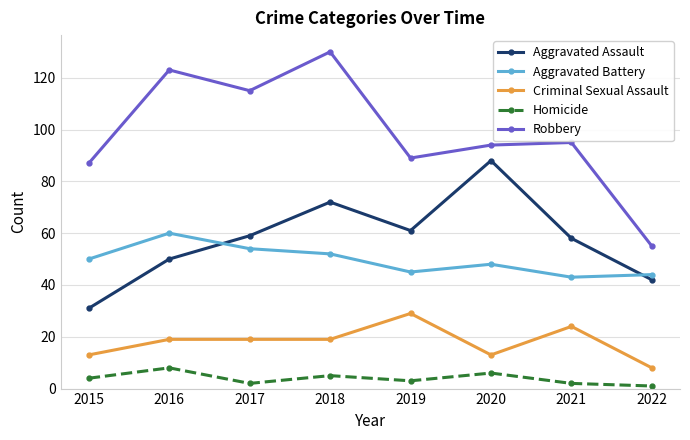

What is the approximate value of Criminal Sexual Assault at 2016?

19